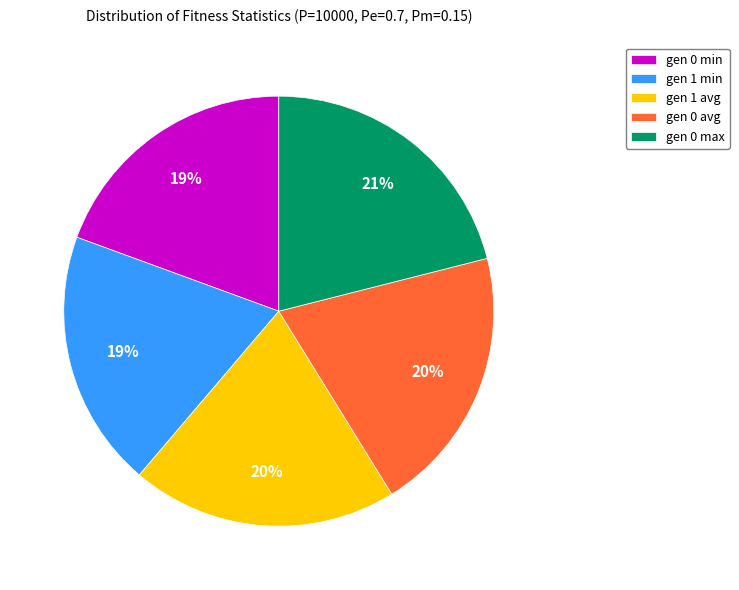

Which slice is the largest?

gen 0 max